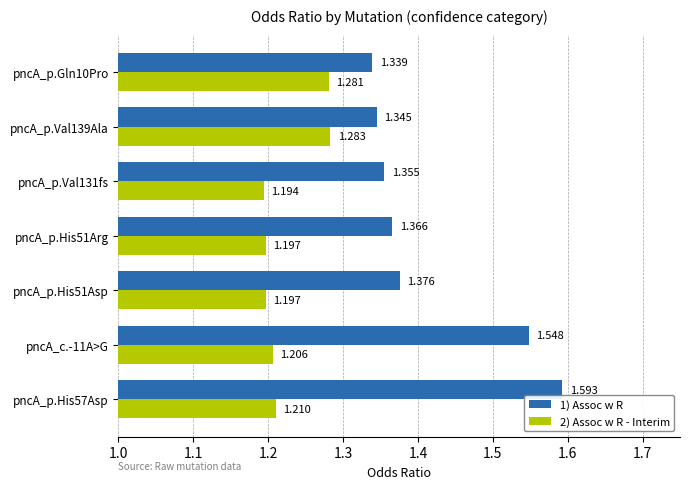

At which category is the sum across all series the highest?

pncA_p.His57Asp